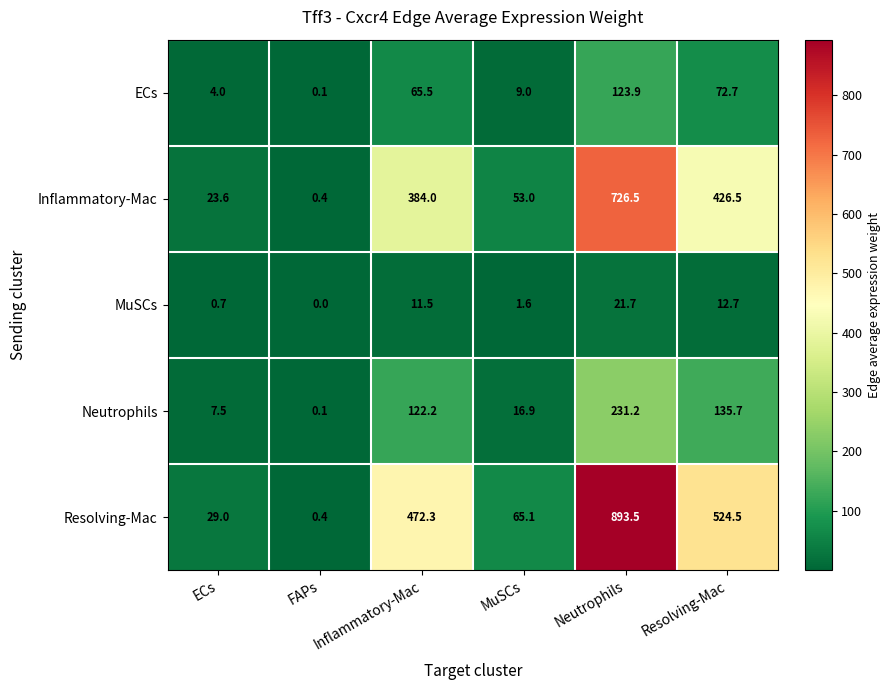

Which series has the largest total across all categories?

Resolving-Mac